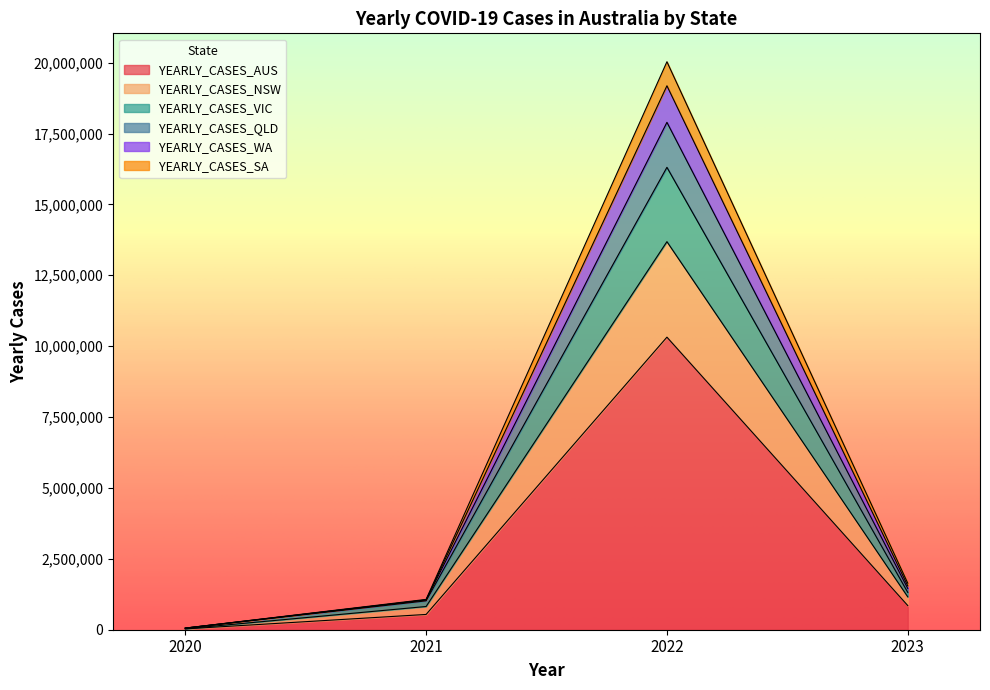

Reading left to right, what are the values for YEARLY_CASES_AUS?

29116	538967	10318187	852647